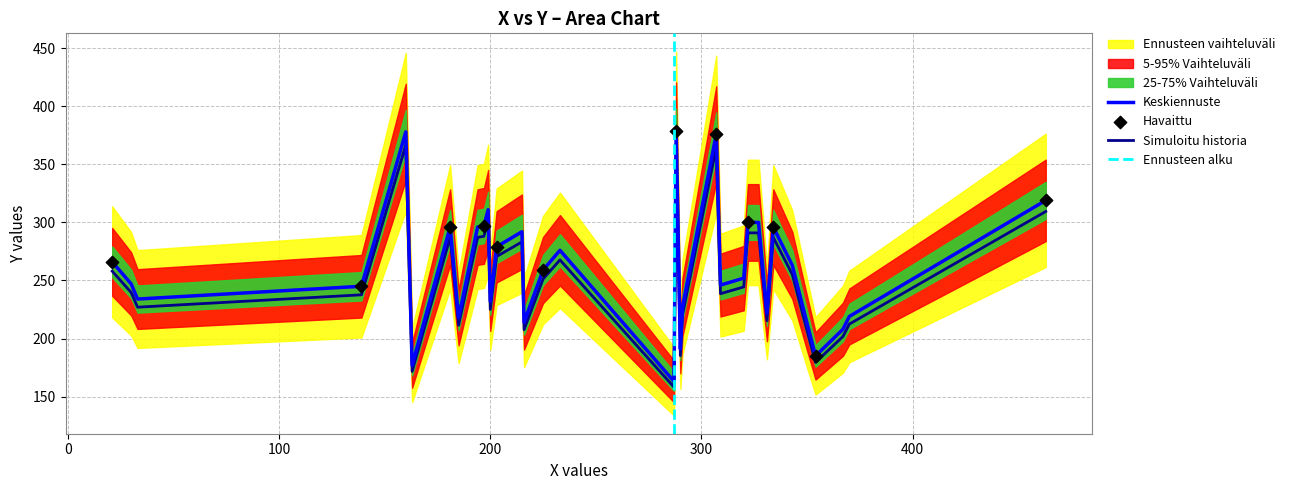

Between 320 and 194, which is larger?

194